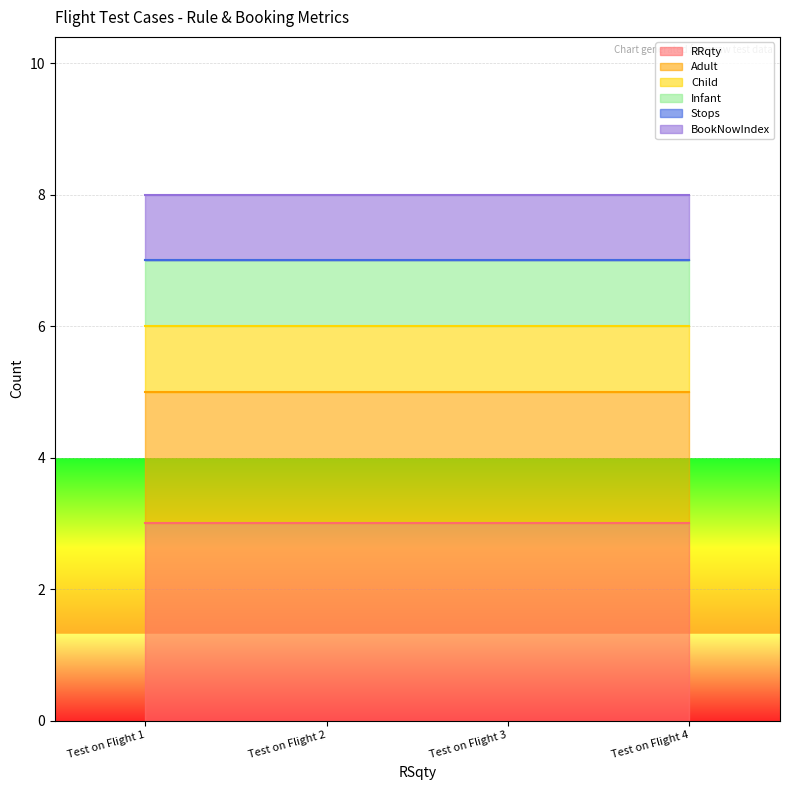

Which series has the largest total across all categories?

RRqty